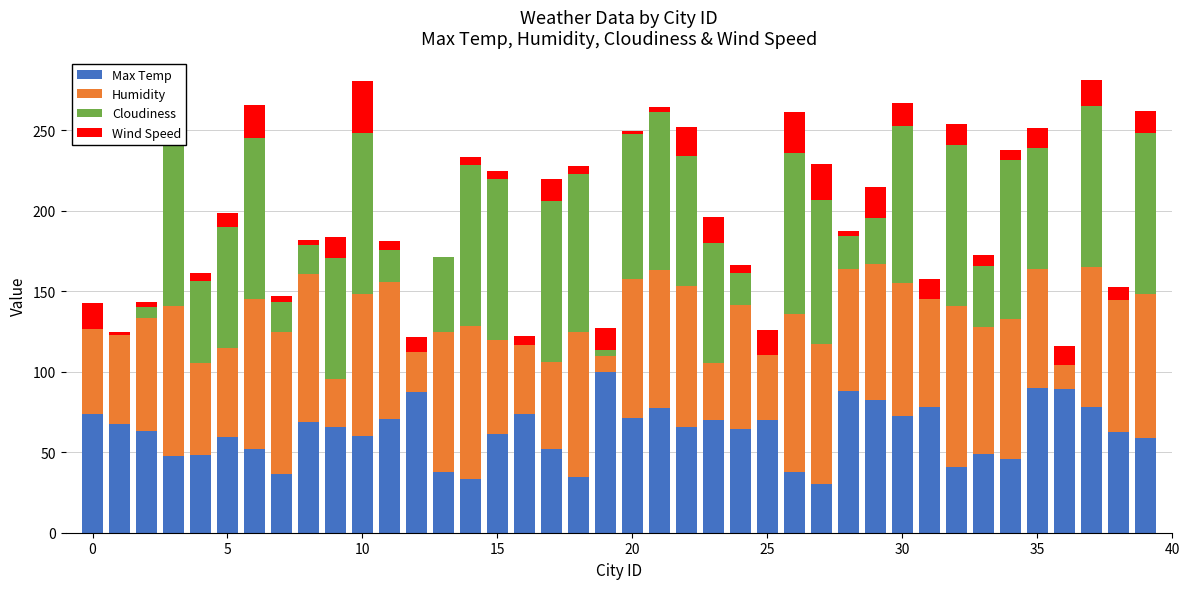

How many distinct data groups are displayed?

4